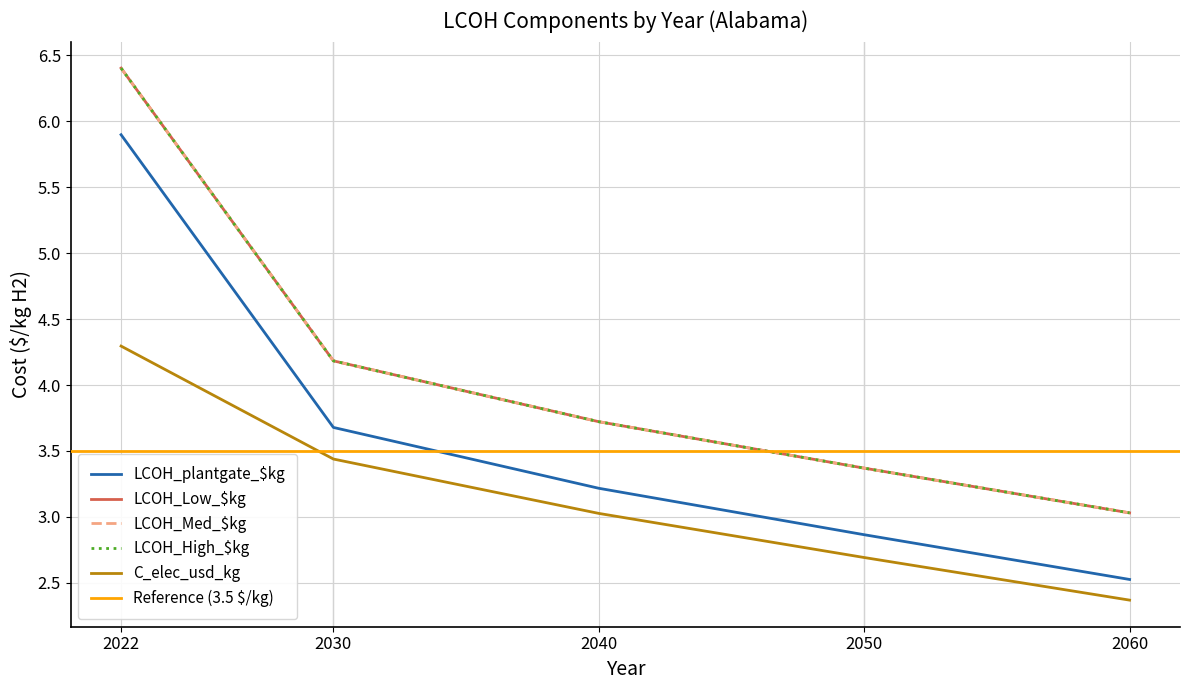

Does the chart display data point markers on the line(s)?

No